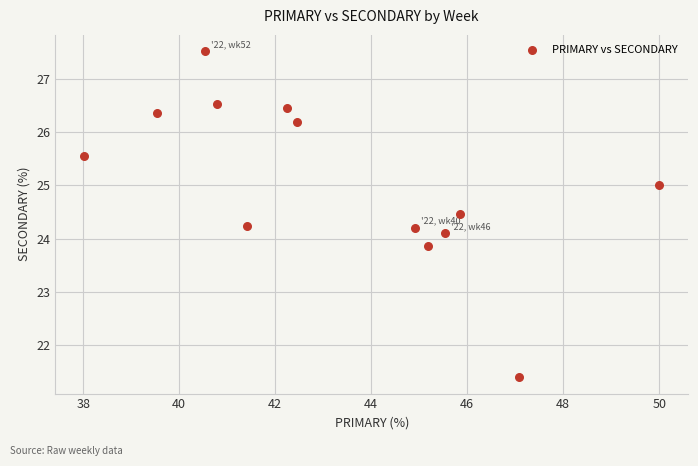

What is the range of Y values (max minus min)?

6.1